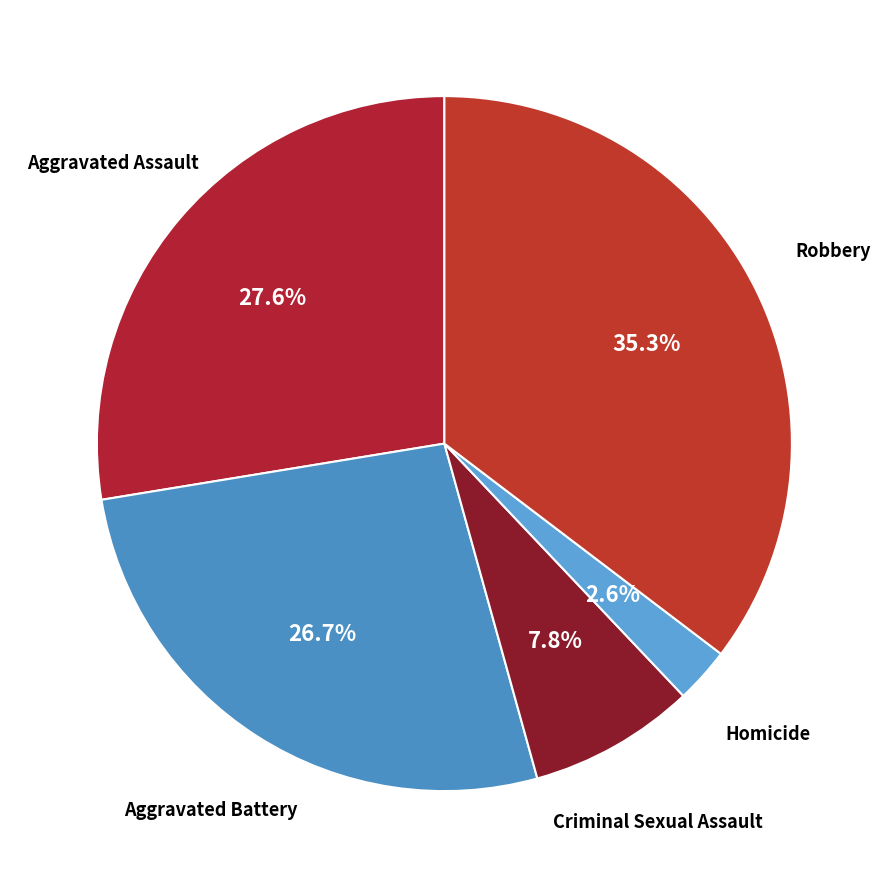

Rank the categories by value from highest to lowest.

Robbery, Aggravated Assault, Aggravated Battery, Criminal Sexual Assault, Homicide